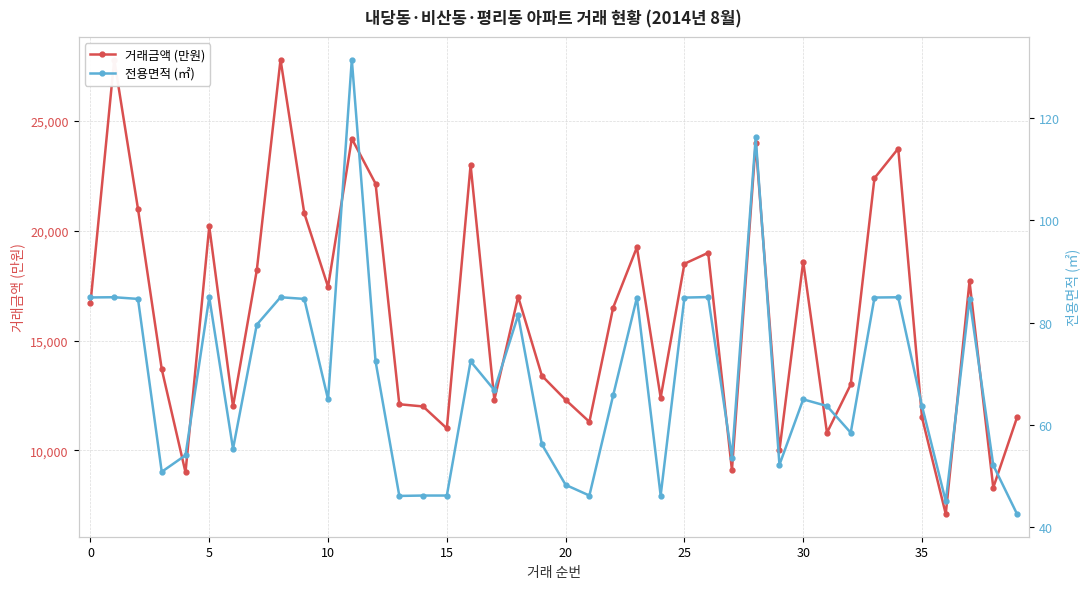

How many lines are shown in the chart?

2